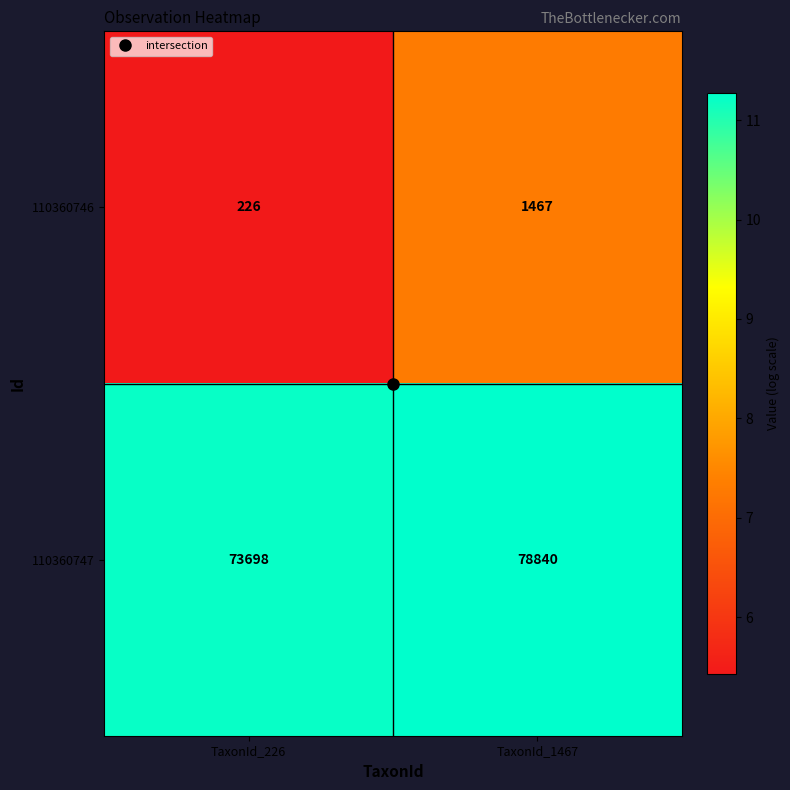

Which series has the largest total across all categories?

110360747